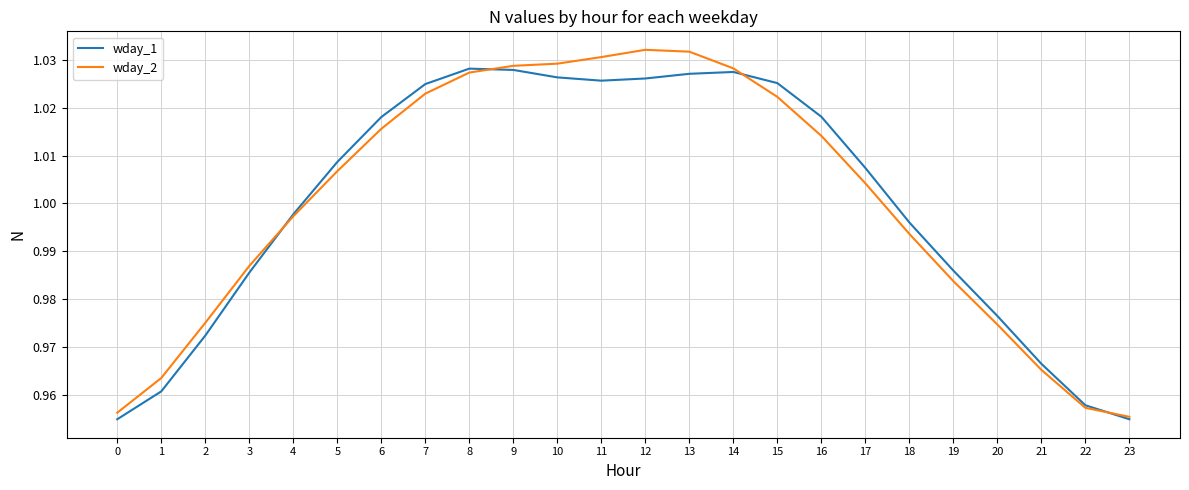

True or false: wday_2 has a value of 1.5 at 12.

False